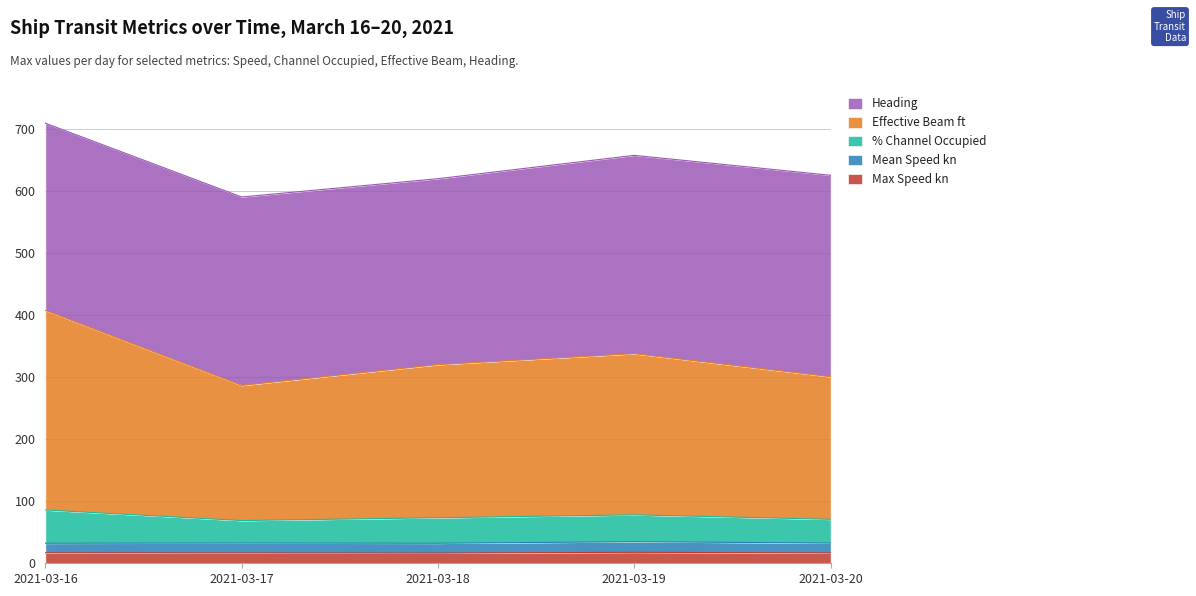

What is the maximum value for Max Speed kn?

17.7